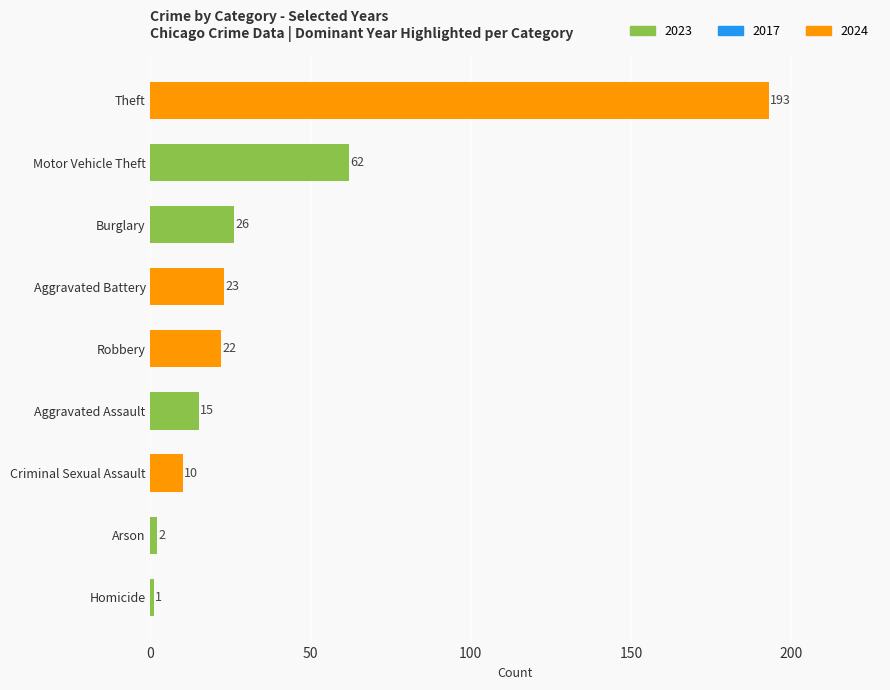

Is it true that the value at Arson is 2?

True